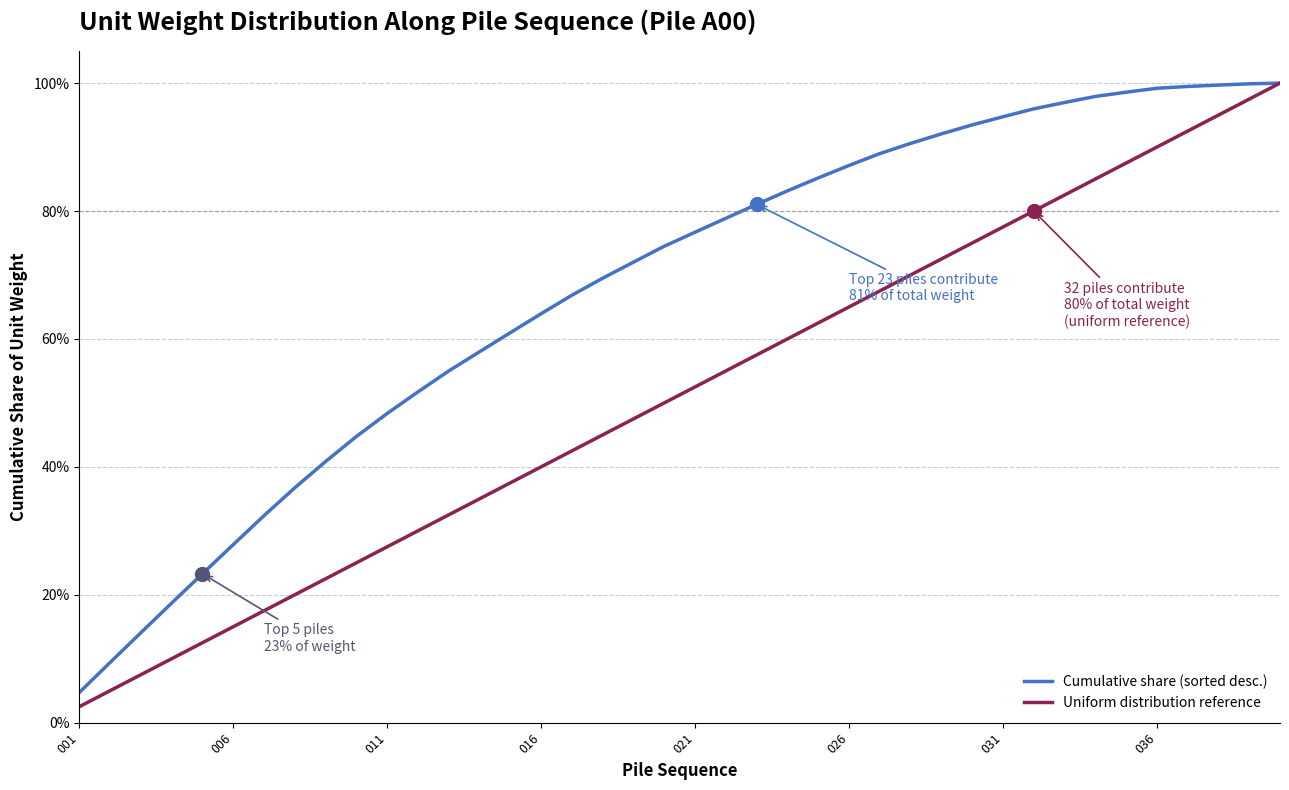

What is the smallest value displayed?

2.5